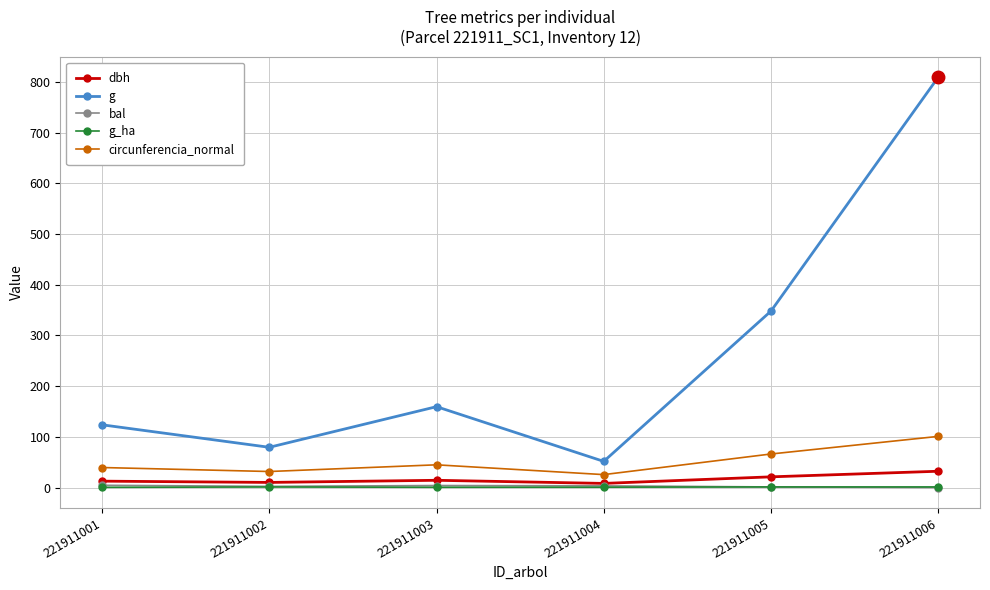

The bal series shows 2.2 at 221911002. True or false?

True